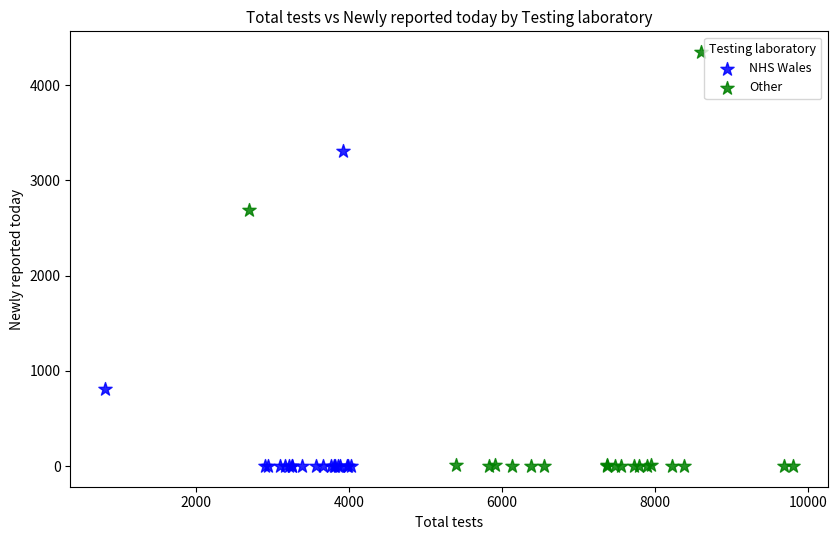

Which series has the widest spread of Y values?

Other